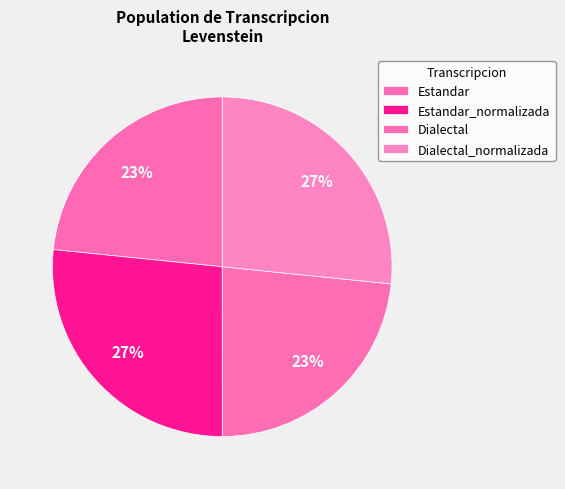

True or false: Dialectal_normalizada accounts for 27% of the total.

True